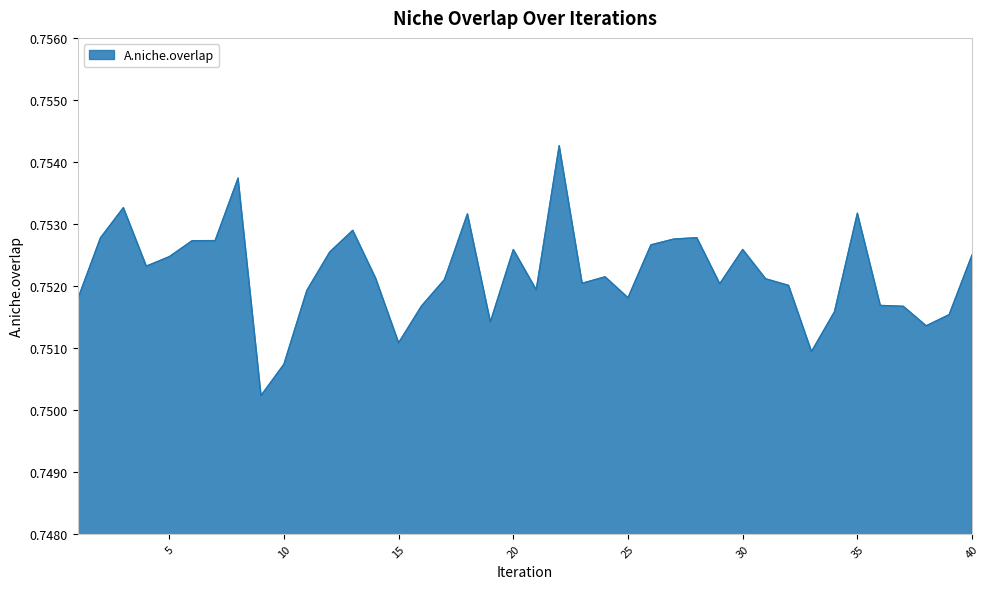

What is the sum of all values?

30.1